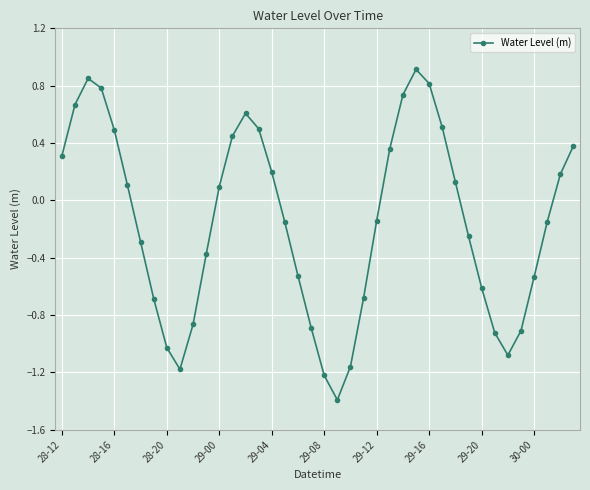

Count the number of categories in the chart.

40